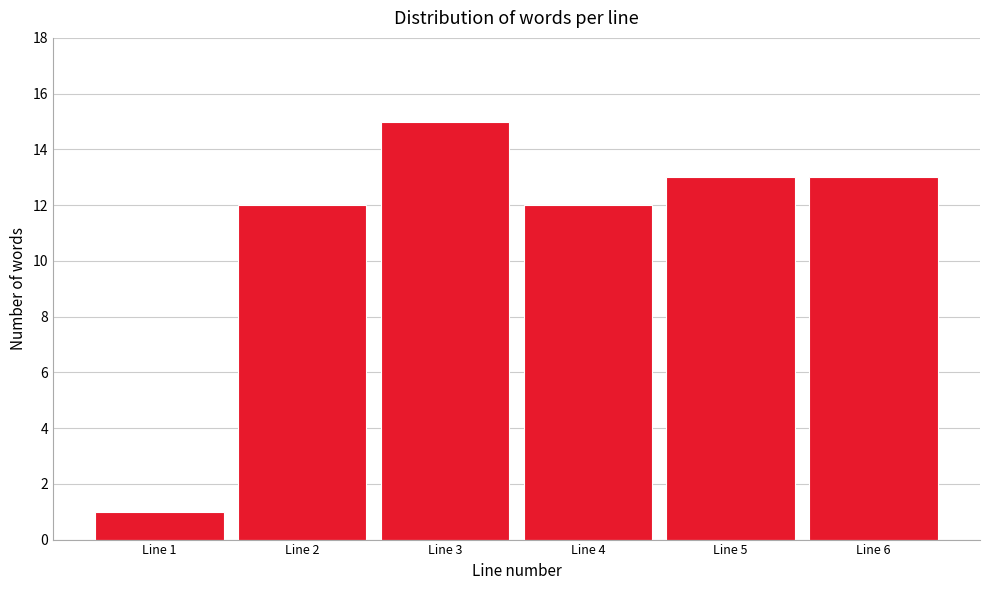

Reading right to left, extract all data points from this chart.

Line 6=13	Line 5=13	Line 4=12	Line 3=15	Line 2=12	Line 1=1